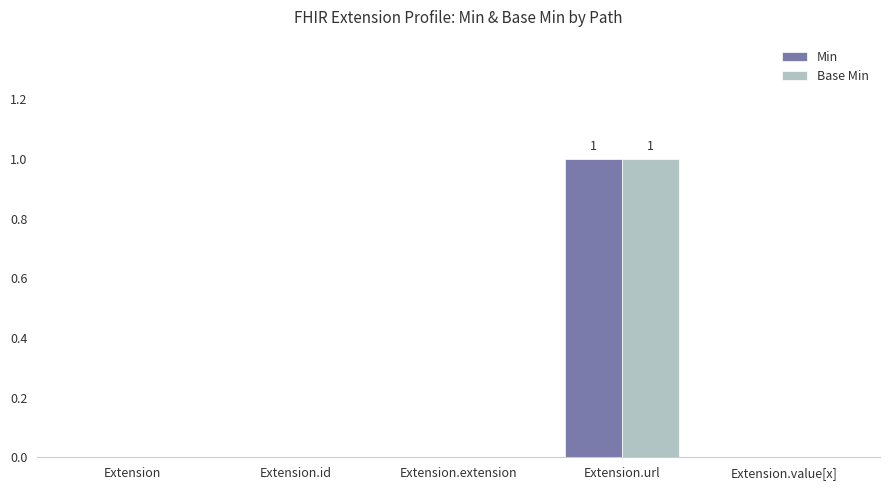

True or false: Base Min has a value of 0 at Extension.id.

True